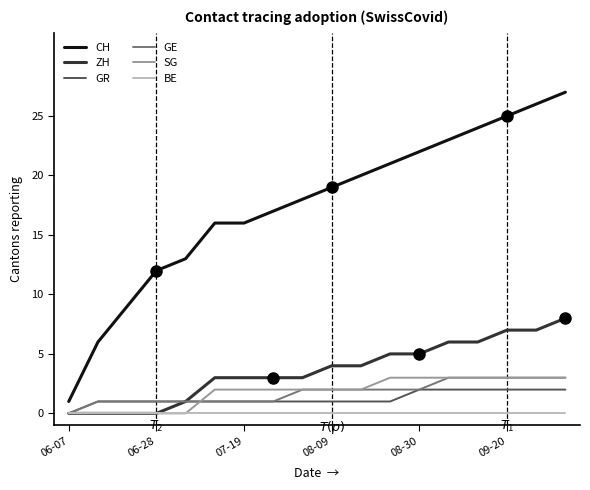

True or false: GR and CH intersect in this chart.

False